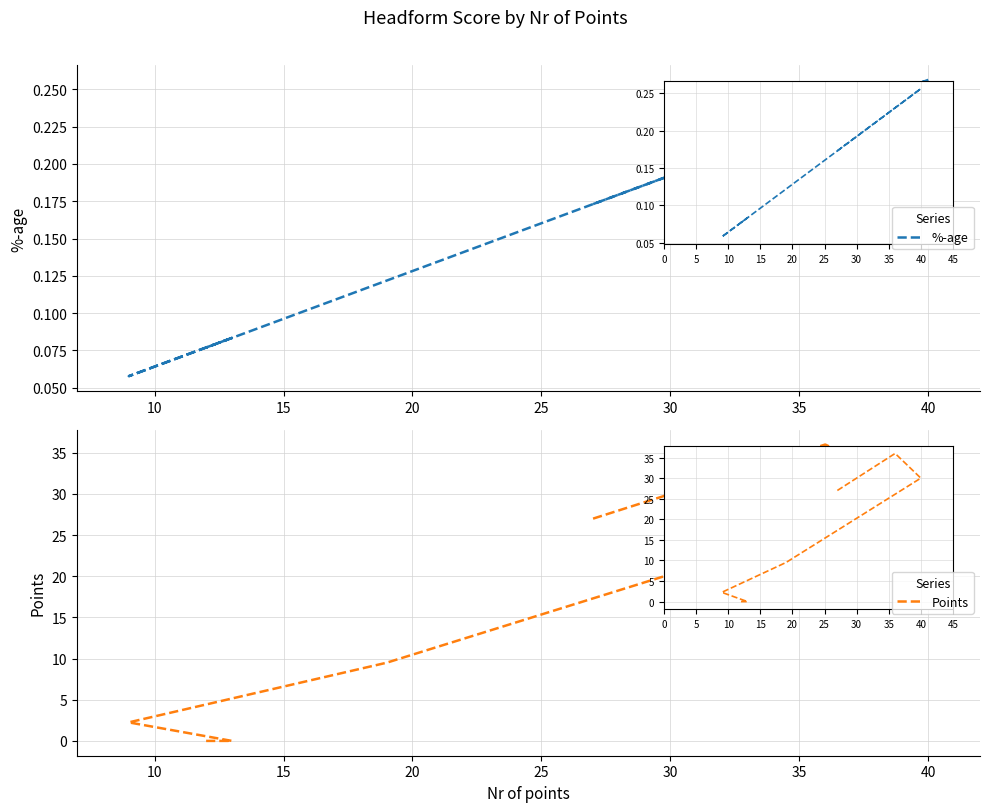

What is the difference between the second highest and second lowest values in the Points series?

30.0